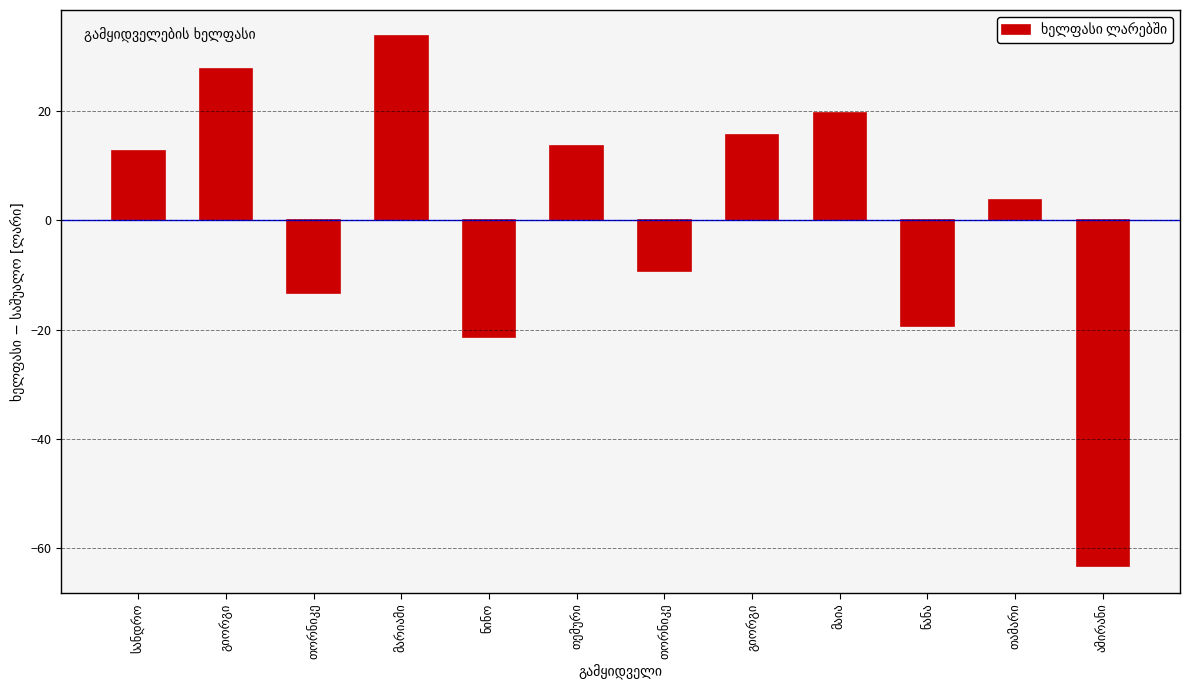

What is the label of the 3rd bar from the right?

ნანა